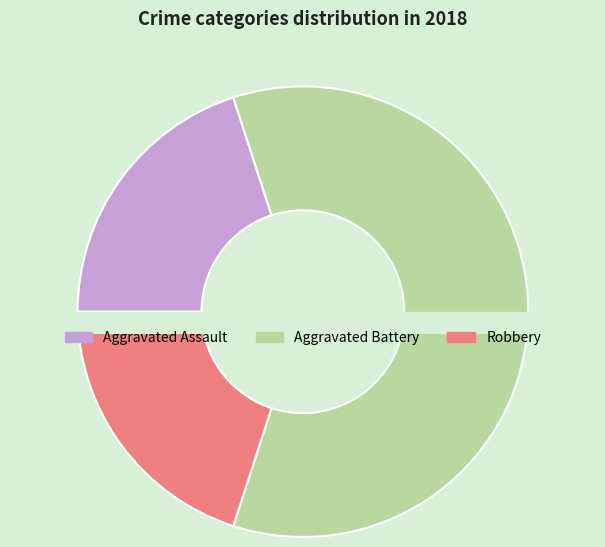

What percentage is the Aggravated Battery slice, to the nearest percent?

60%